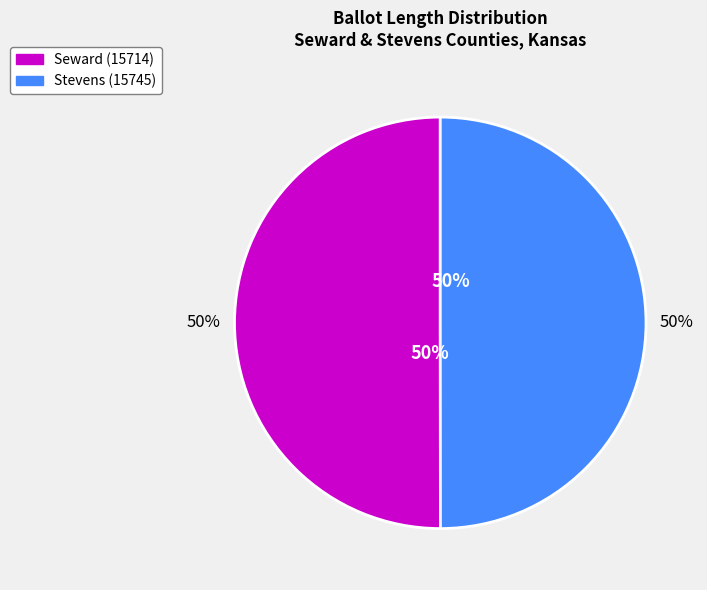

Which category has the smallest portion of the pie?

Stevens (15745)